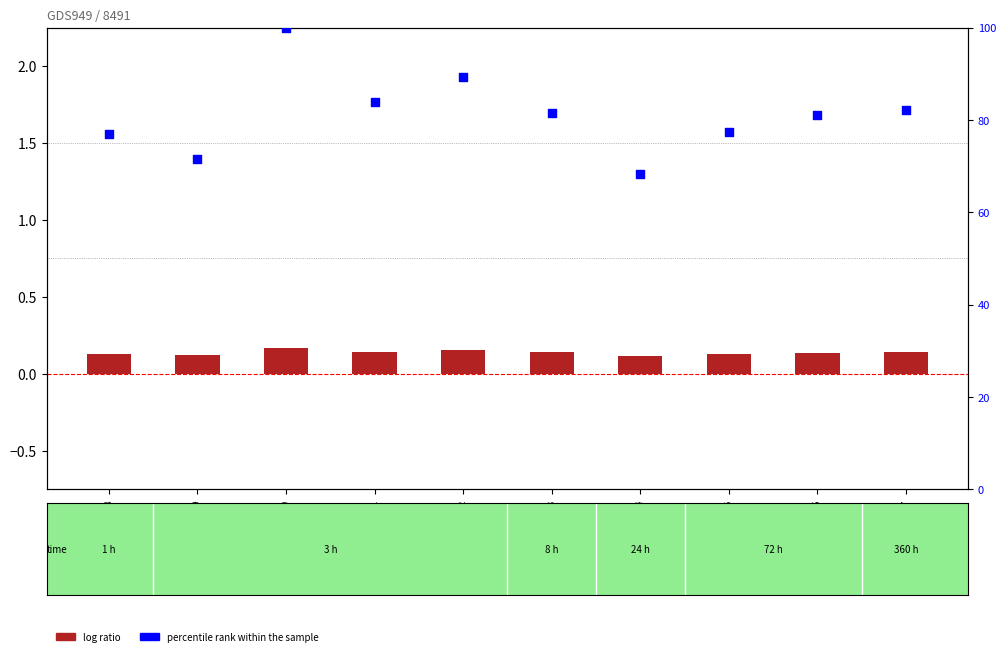

Which series contains the lowest Y value?

log ratio